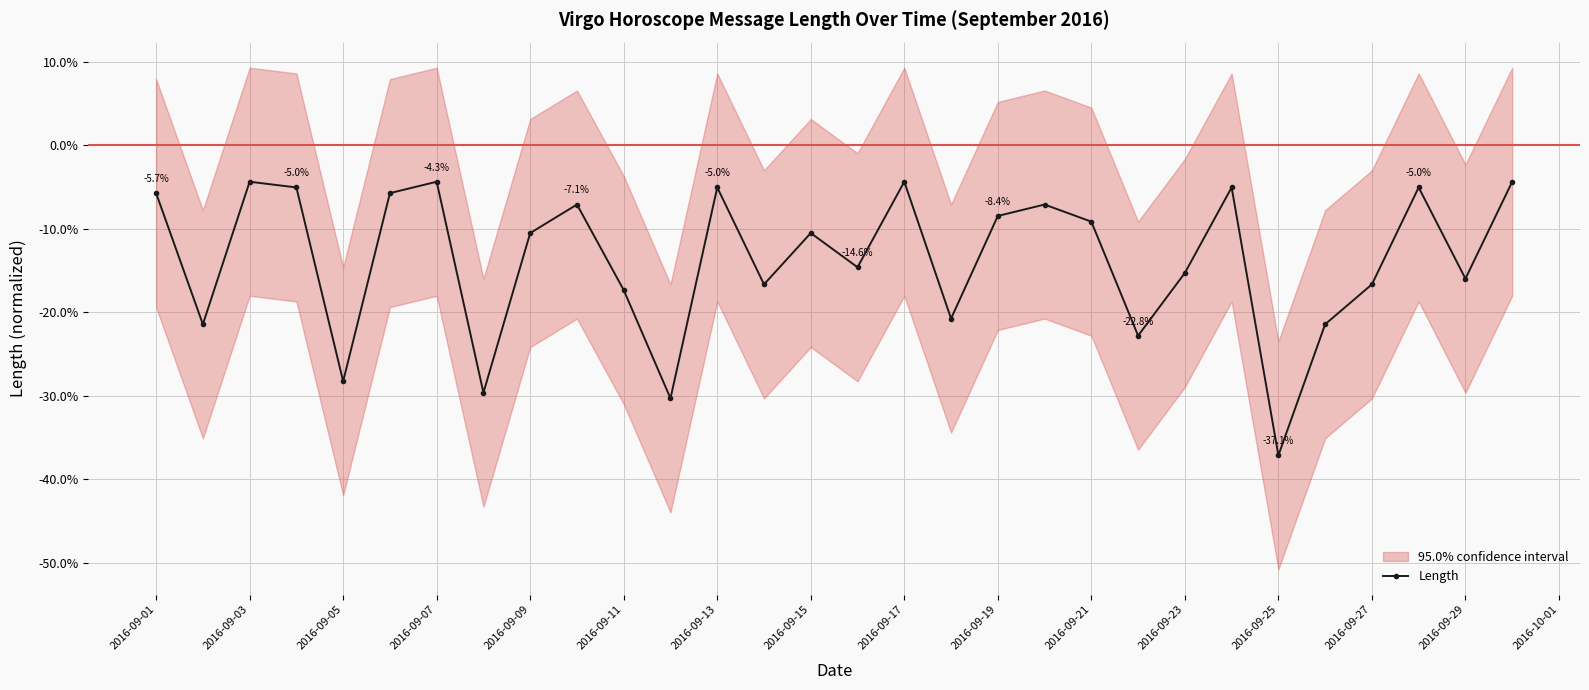

What is the average value?

-0.1